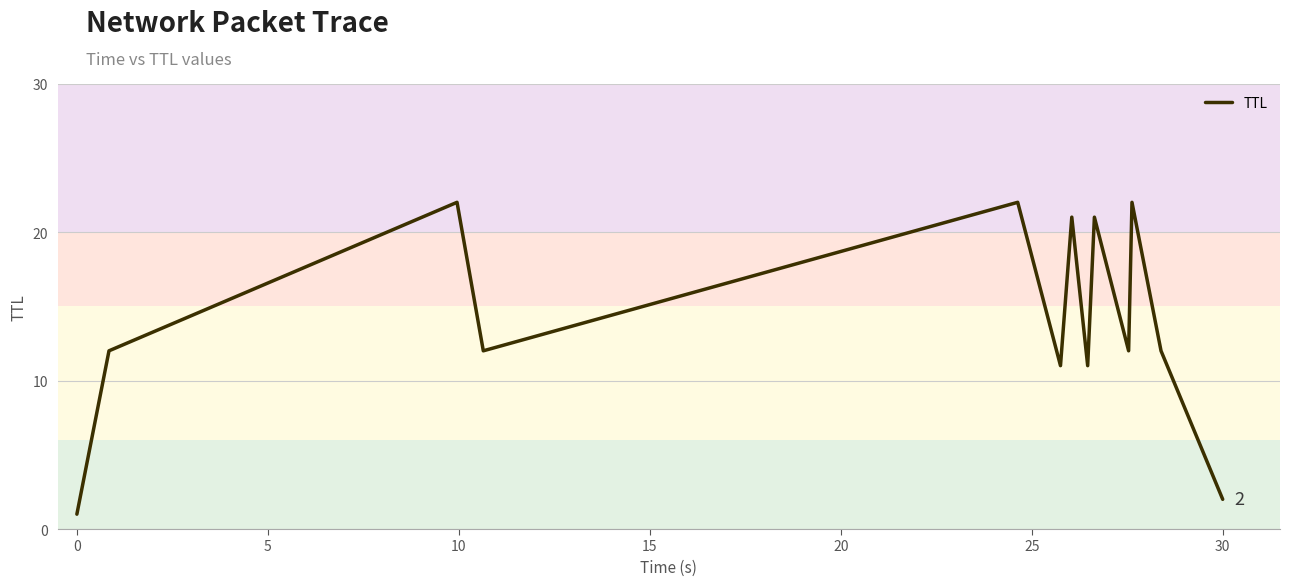

Reading left to right, transcribe all the data shown in this chart.

1	12	22	12	22	11	21	11	21	12	22	12	2